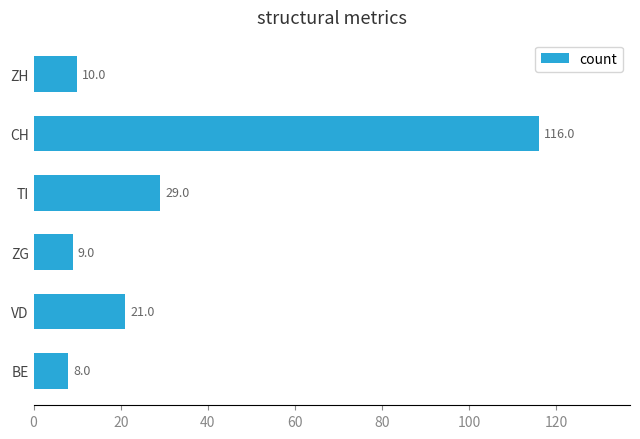

List the labels in order of value, largest first.

CH, TI, VD, ZH, ZG, BE